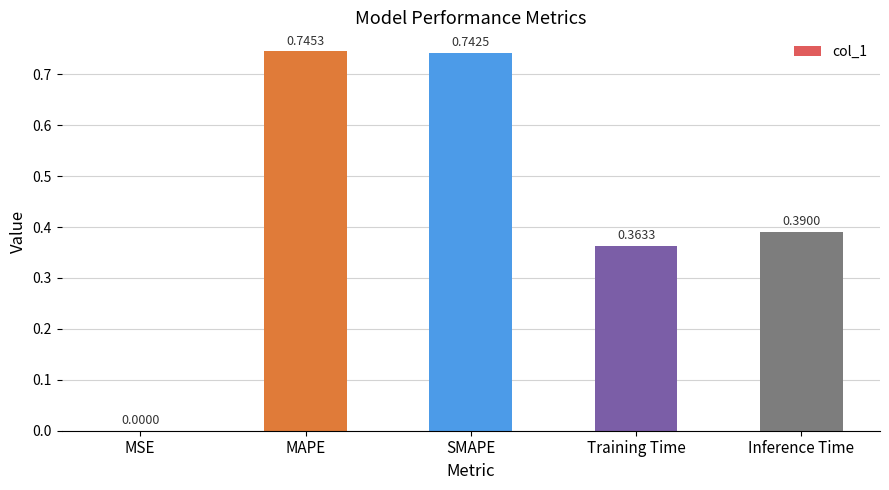

Which label corresponds to the largest value in the chart?

MAPE